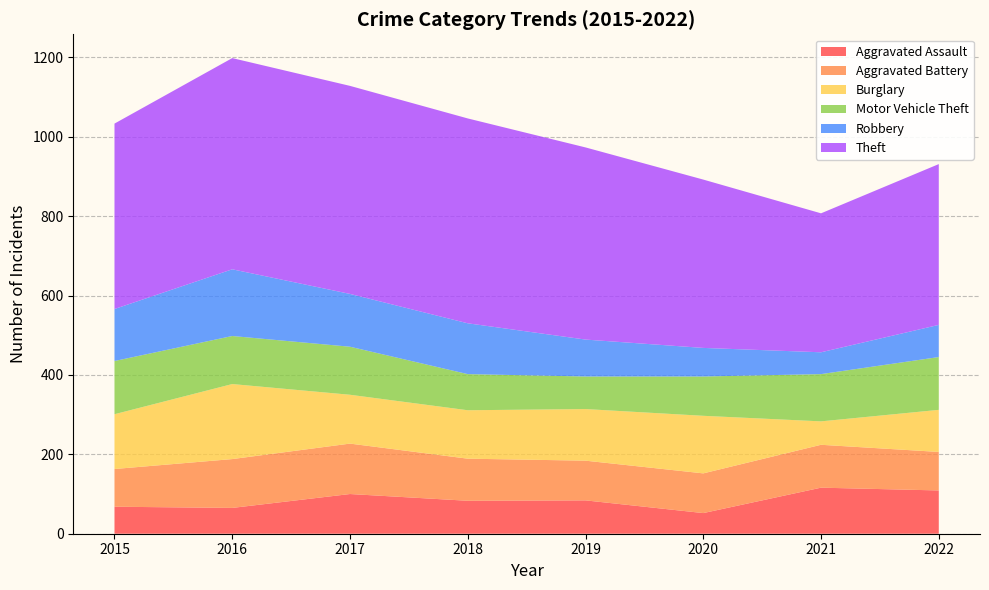

Reading left to right, list all the values displayed in this chart.

Aggravated Assault: 68	65	100	83	84	52	116	109
Aggravated Battery: 95	123	127	106	100	100	108	97
Burglary: 138	189	123	122	130	145	59	106
Motor Vehicle Theft: 134	121	121	91	82	99	119	133
Robbery: 131	168	133	128	93	72	55	81
Theft: 467	532	524	516	484	424	350	405